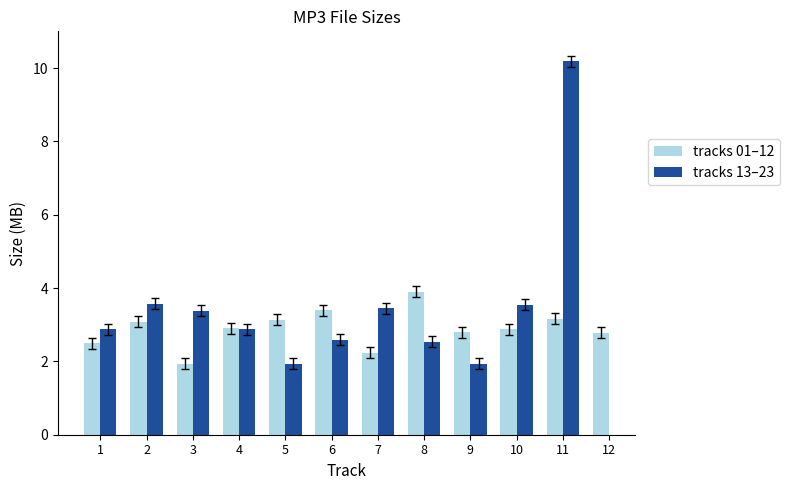

Is the value of tracks 01–12 at 11 greater than the value of tracks 13–23 at 8?

Yes